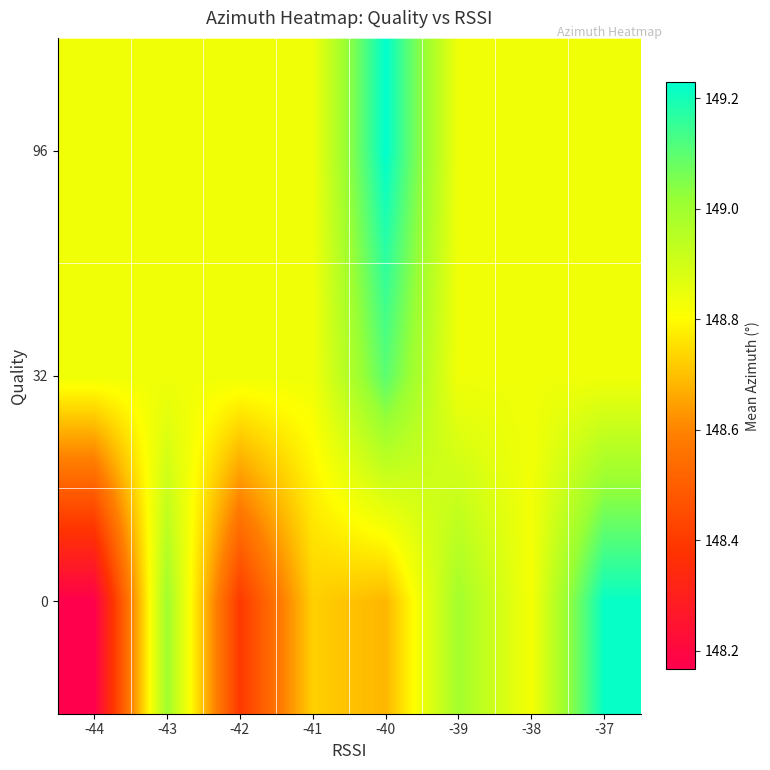

At which category does the chart reach its peak across all series?

-40